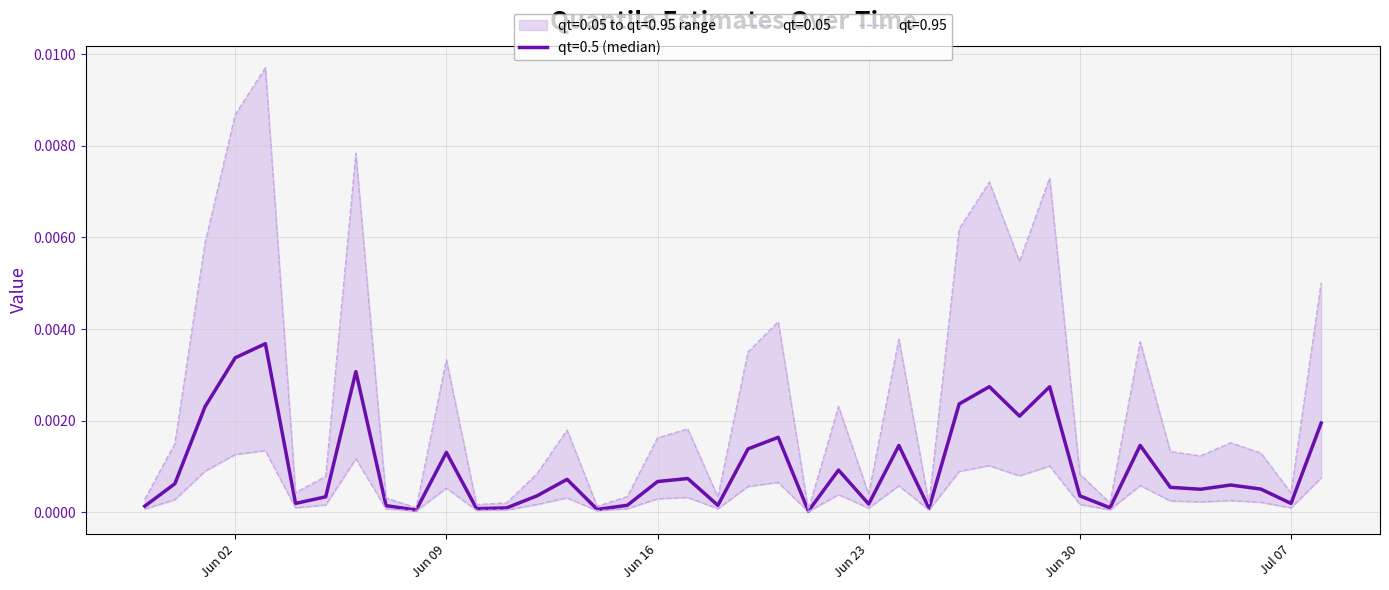

What are all the series names shown in the legend?

qt=0.05, qt=0.5, qt=0.95